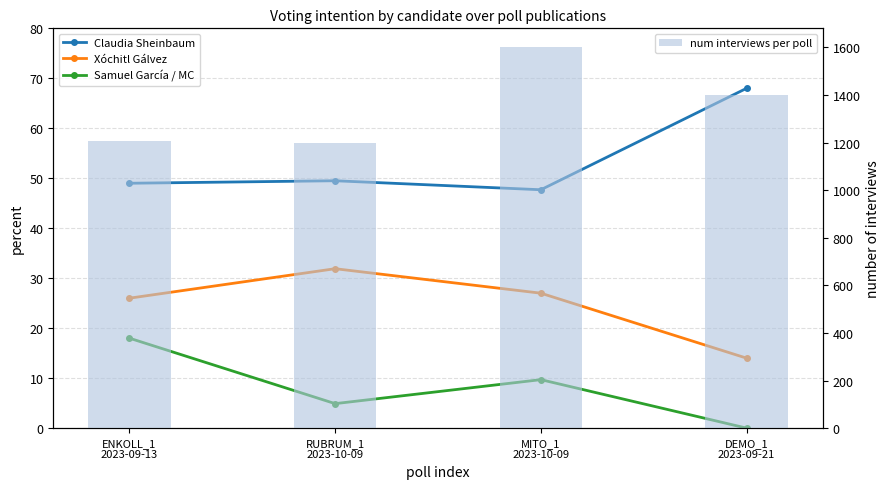

Which category has the highest value in the Xóchitl Gálvez series?

RUBRUM_1
2023-10-09